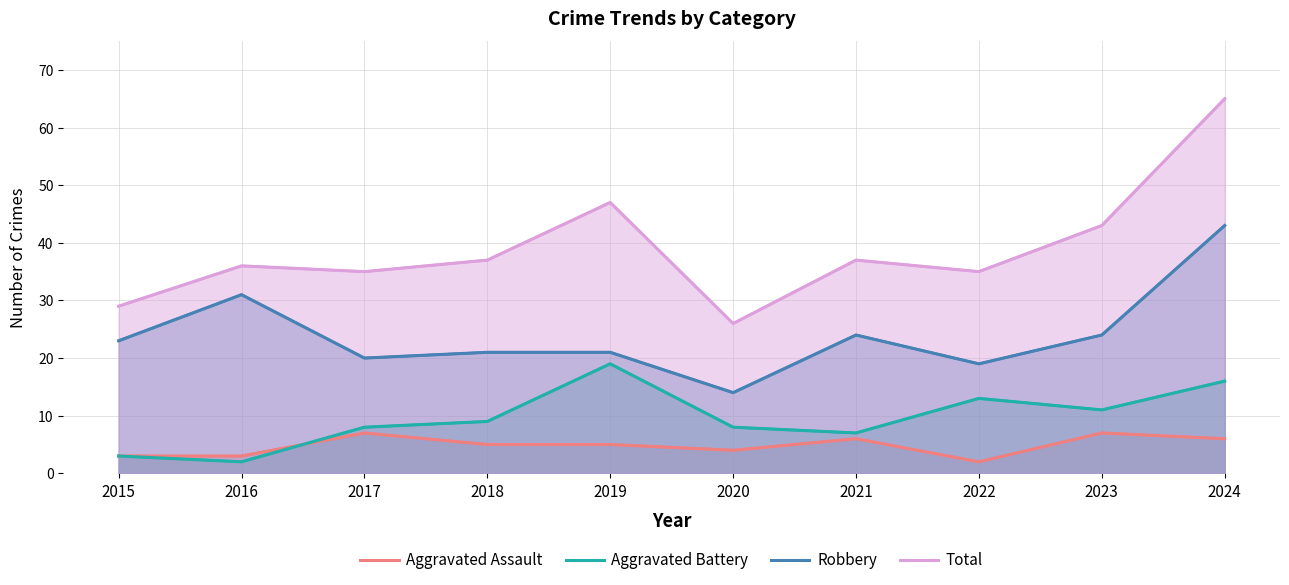

True or false: Aggravated Assault and Total intersect in this chart.

False